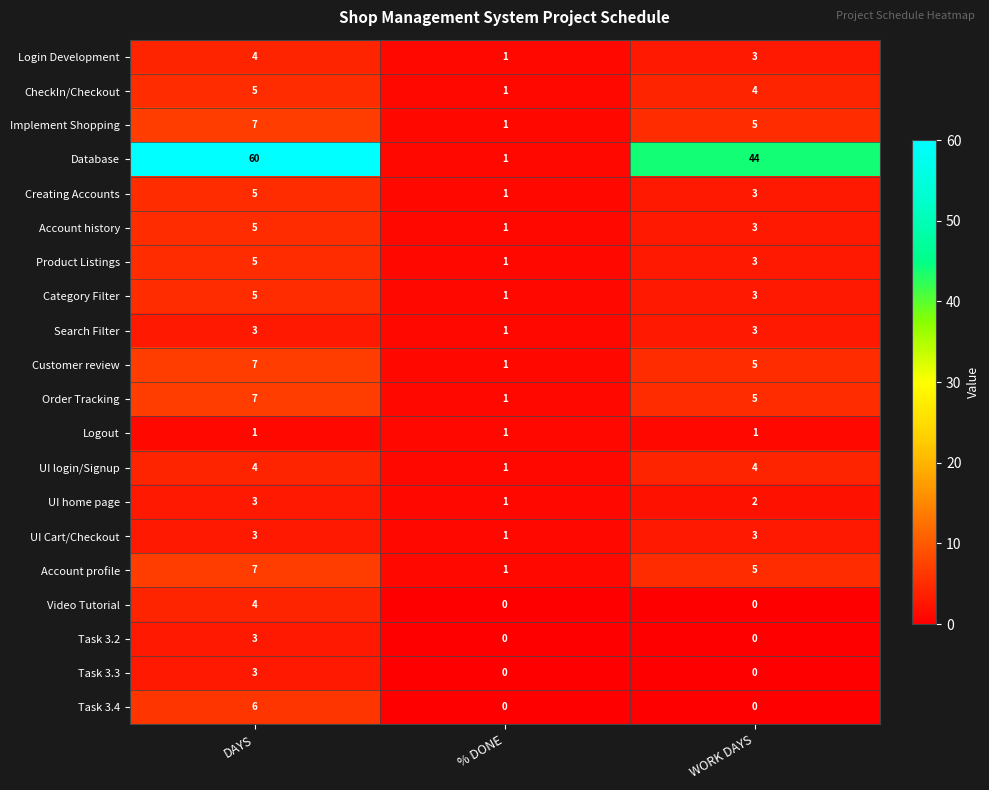

What is the highest value of the Video Tutorial series?

4